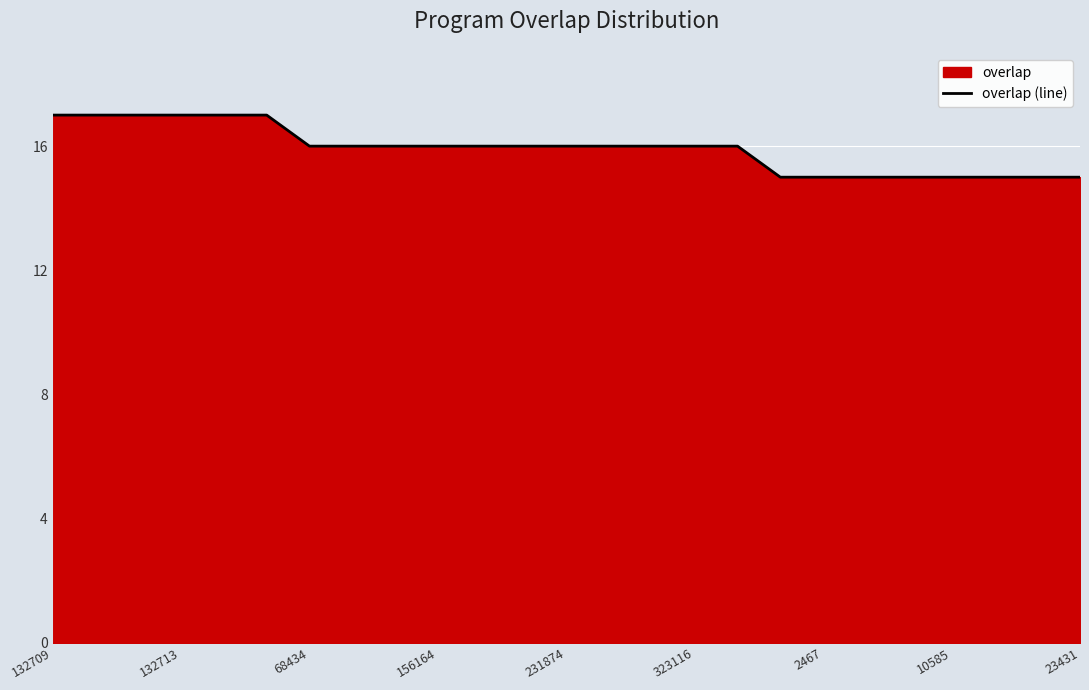

What is the minimum value shown in the chart?

15